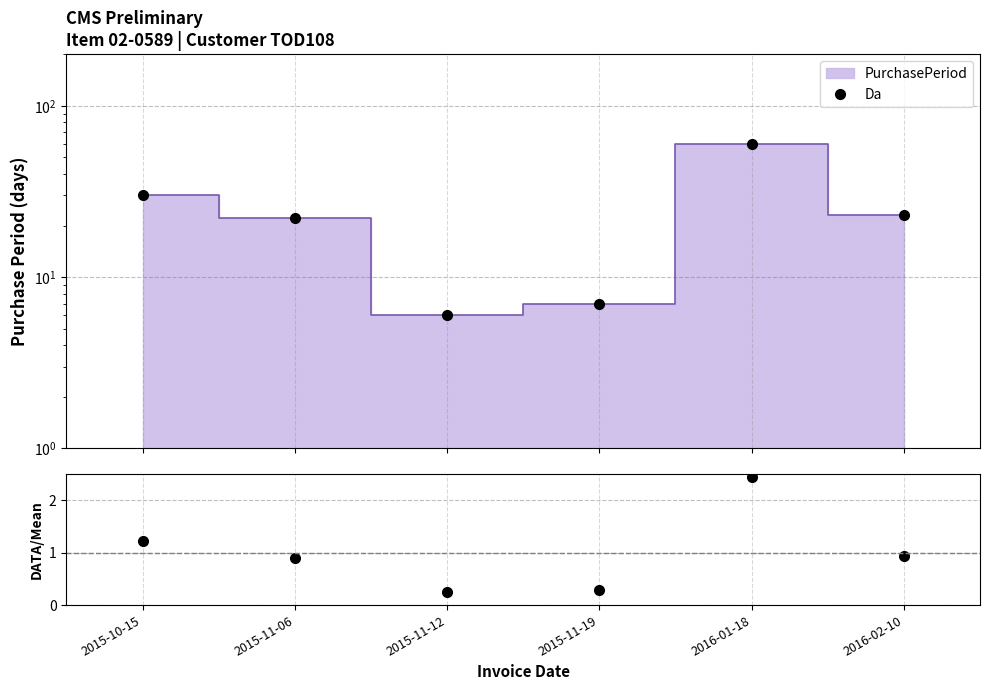

True or false: Da and DATA/Mean cross at least once.

False